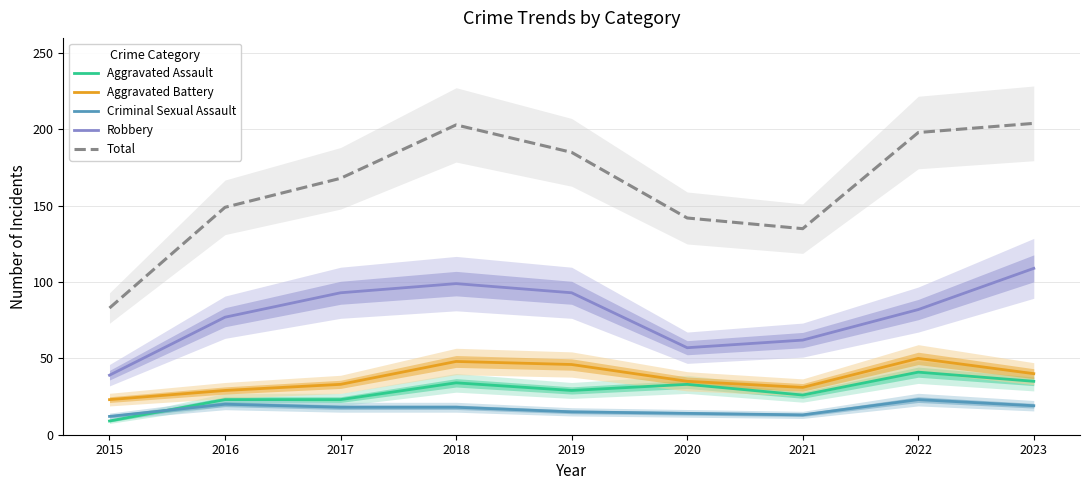

Which category has the lowest value in the Aggravated Assault series?

2015